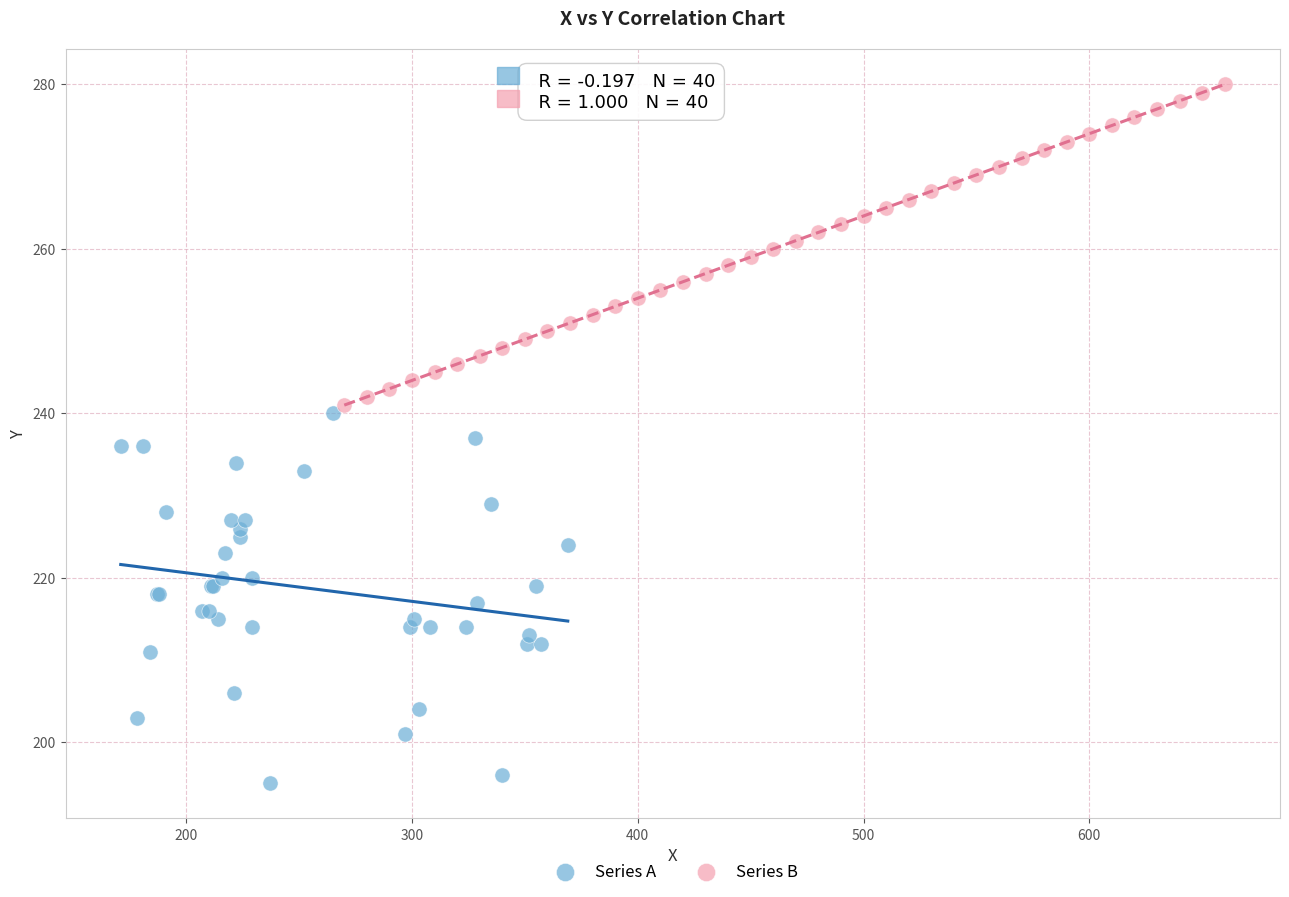

Which series contains the highest Y value?

Series B